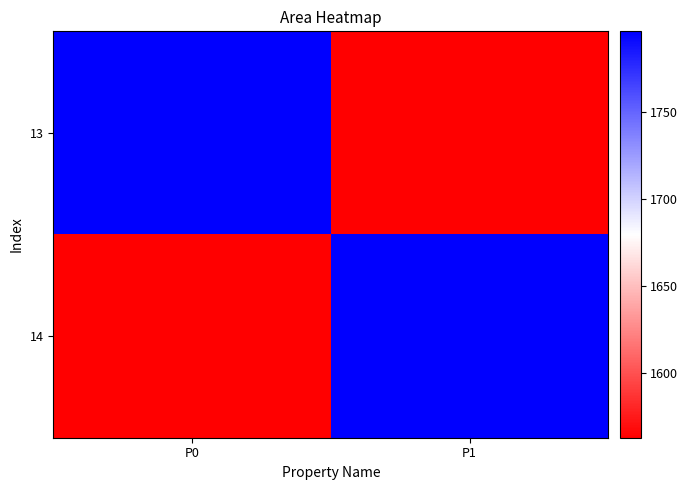

List the series in order of their peak value, highest first.

13, 14